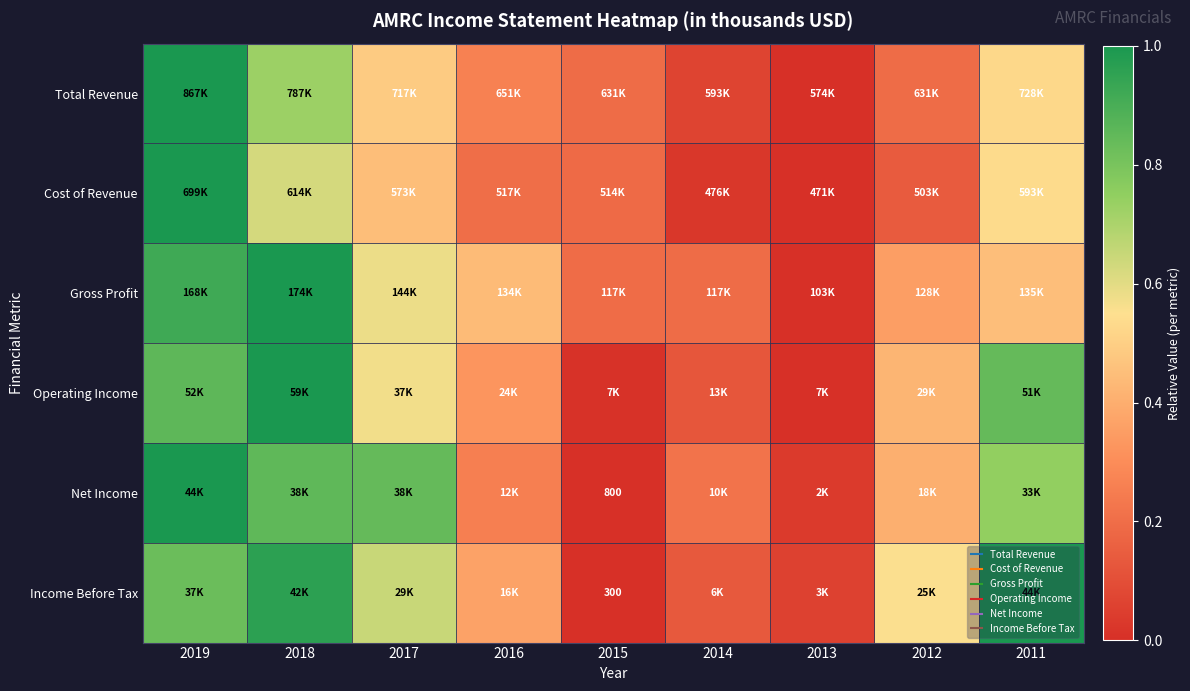

Where is Income Before Tax nearest to the value 0?

2015